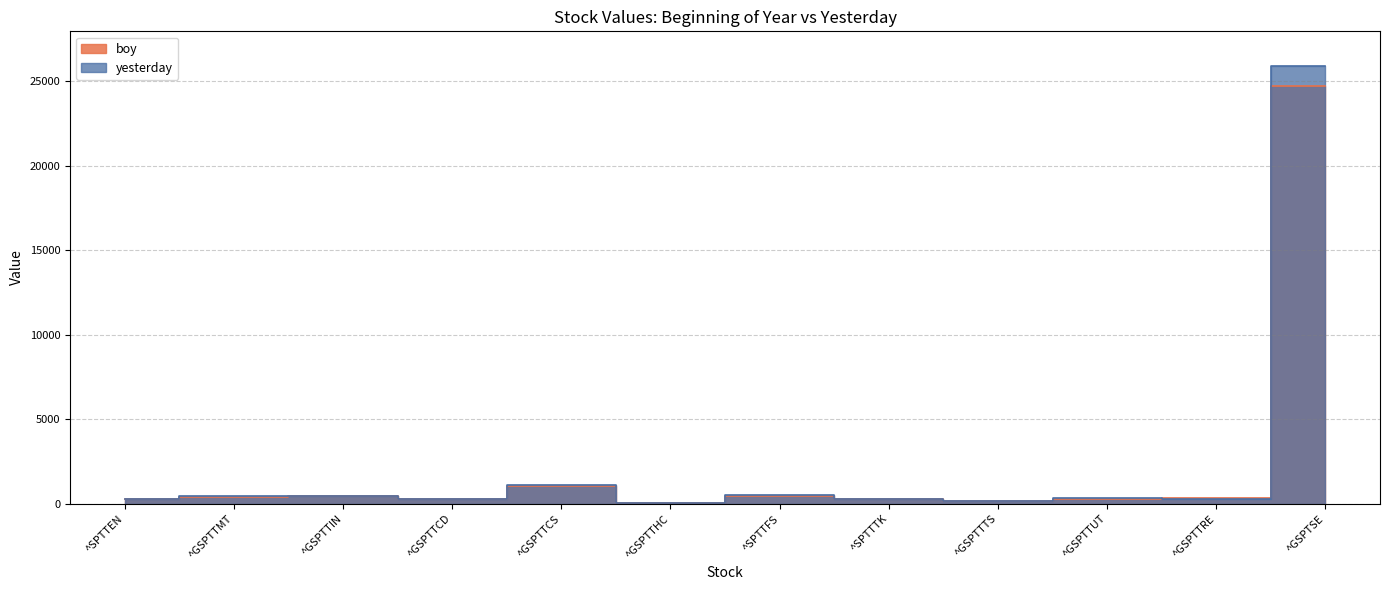

What is the lowest value of the boy series?

25.7